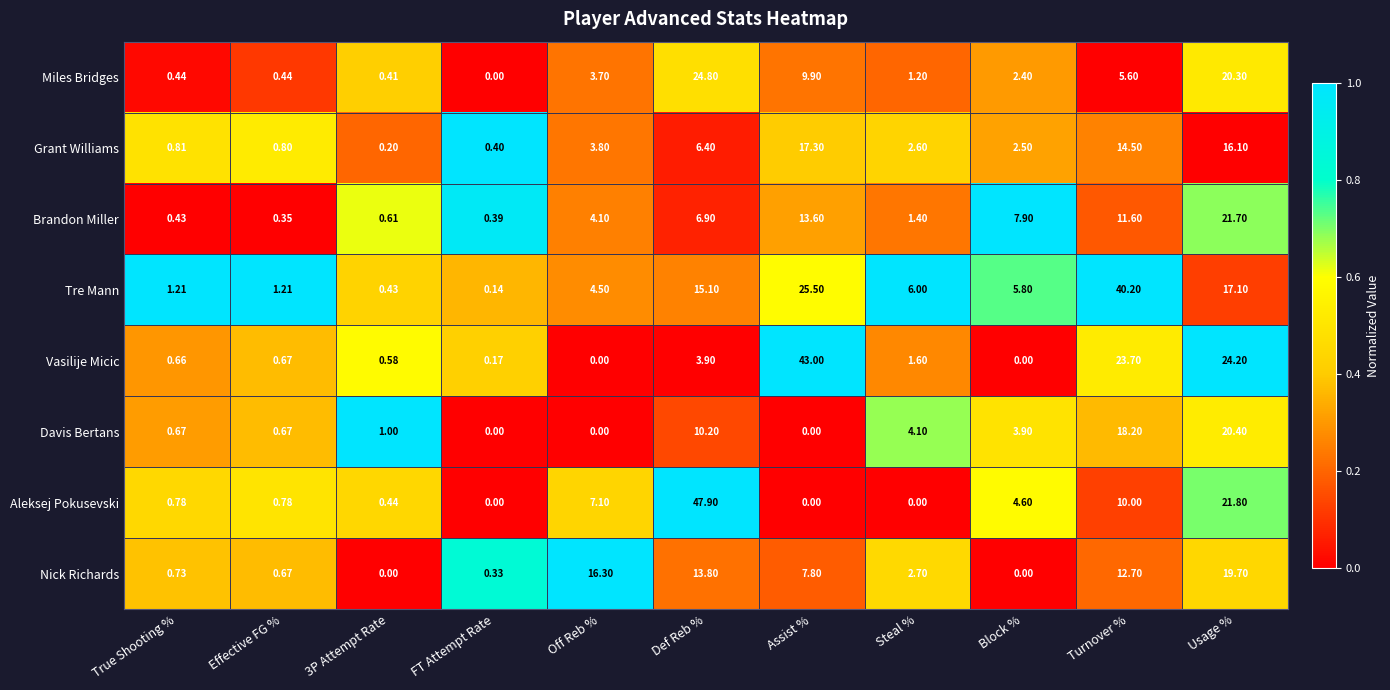

How many data points does each series have?

11